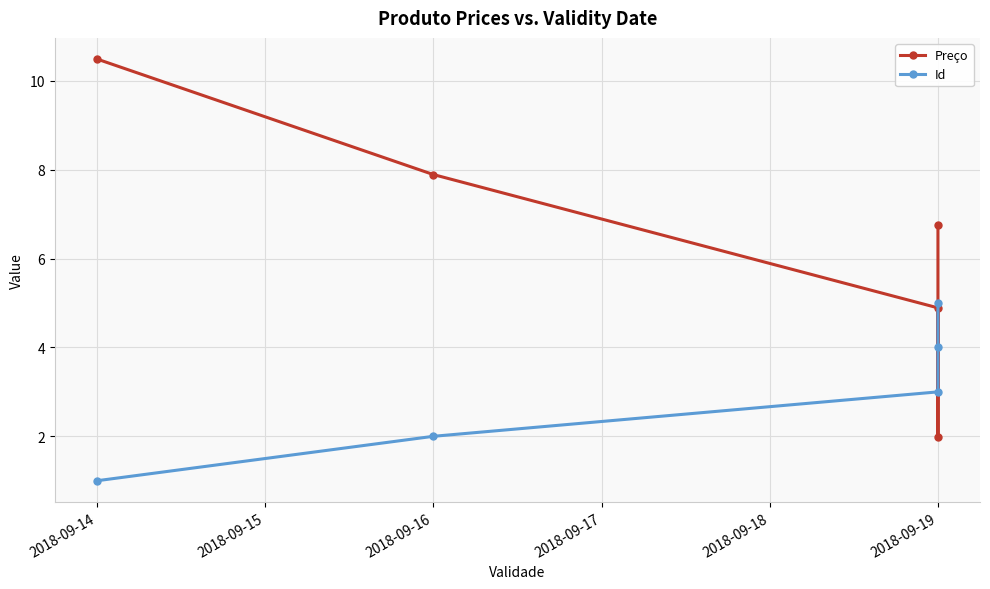

Is it true that Id equals 6.1 at 2018-09-19?

False